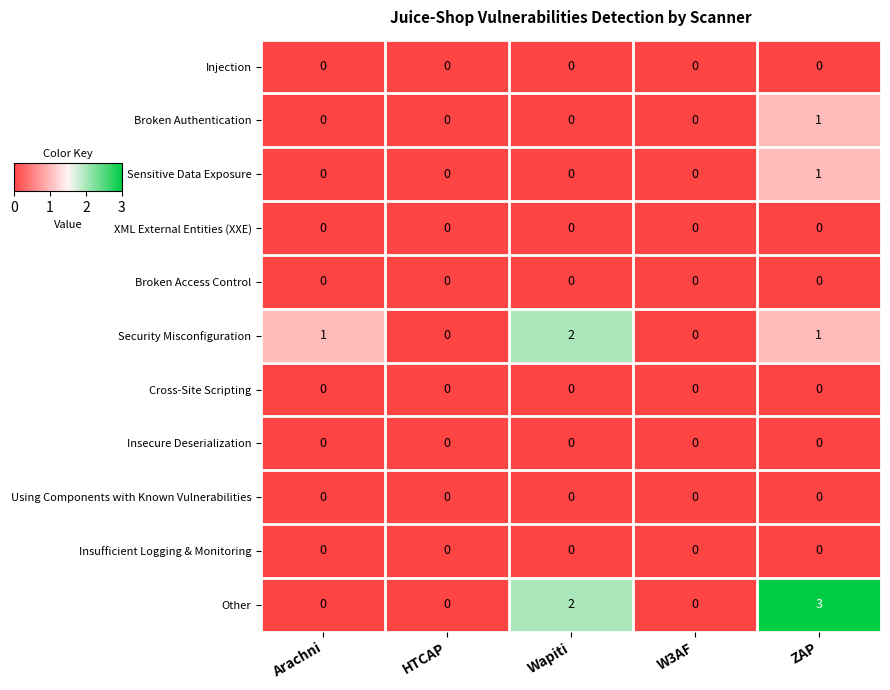

Which series has the largest total across all categories?

Other